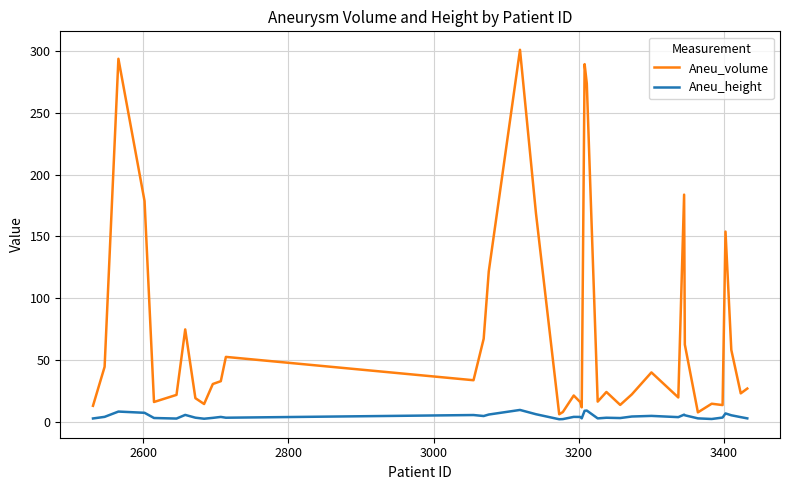

What is the maximum value shown in the chart?

300.8